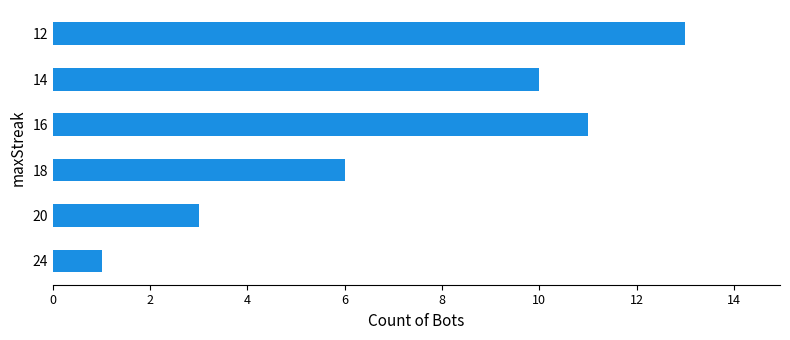

Is it true that the value at 12 is 22?

False